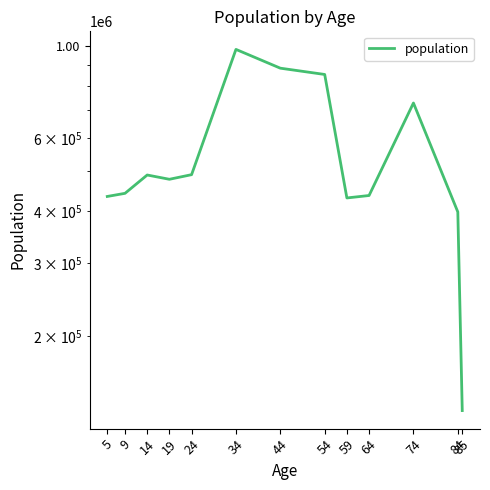

Reading left to right, what are all the values shown in this chart?

434032	441613	488738	477306	489653	979328	882618	852462	430467	436326	727956	398408	132739